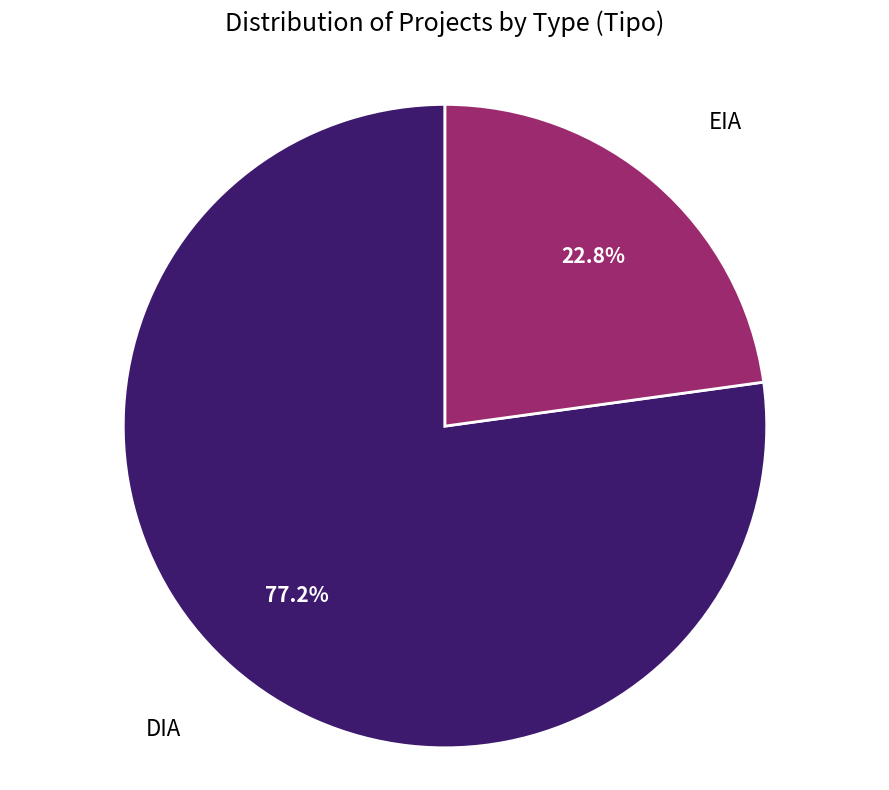

Does any single category account for the majority?

Yes